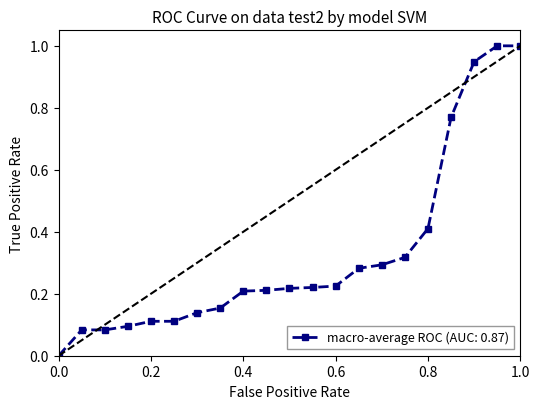

What is the sum of all values?

6.9